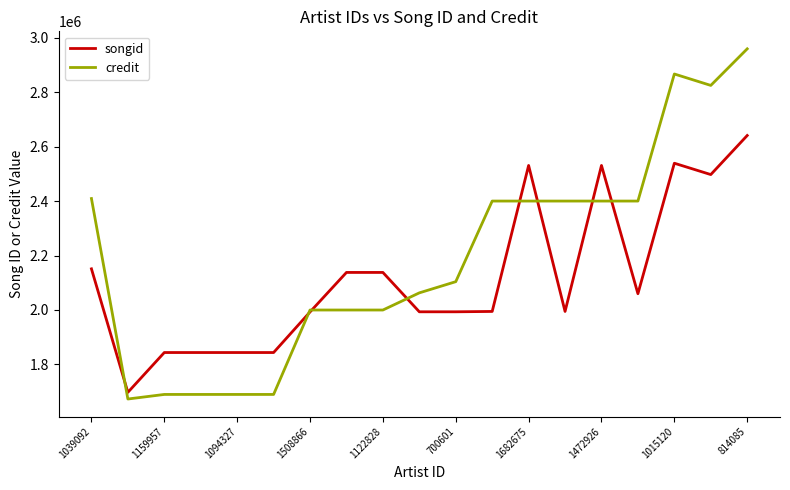

Which series has the widest spread of values?

credit